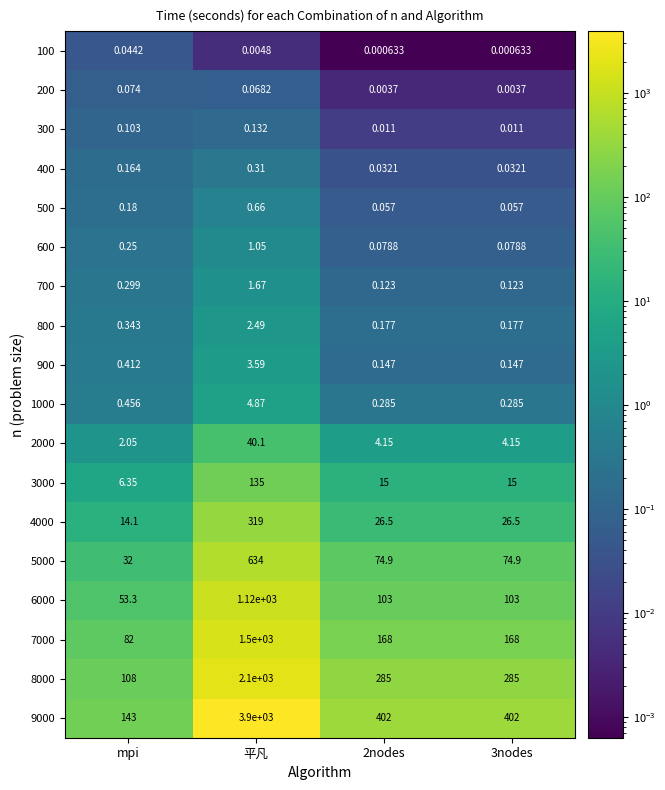

Which series changed the most between mpi and 平凡?

9000